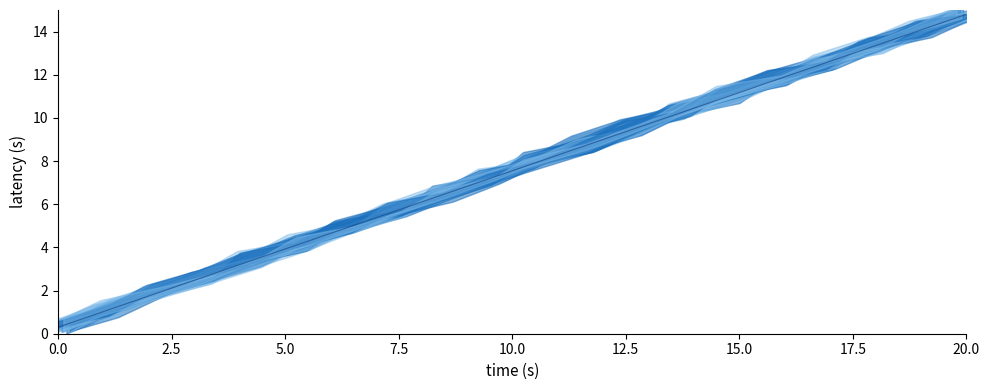

What is the difference between the second highest and second lowest values?

13.0